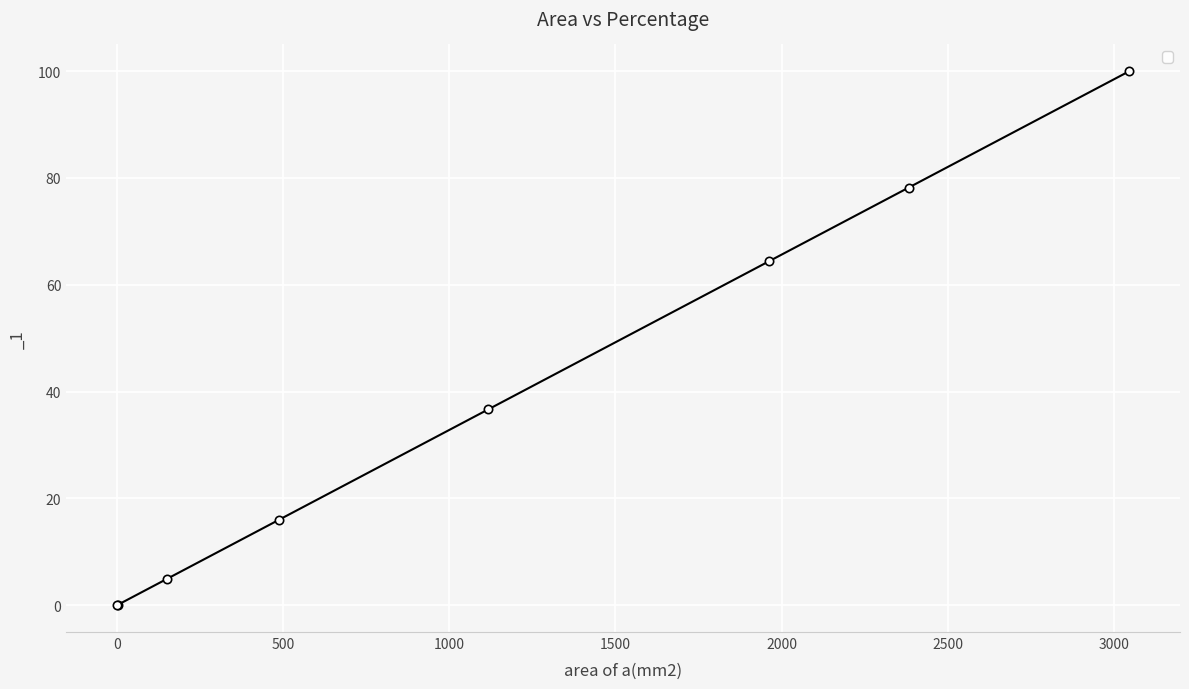

What is the average value?

37.6